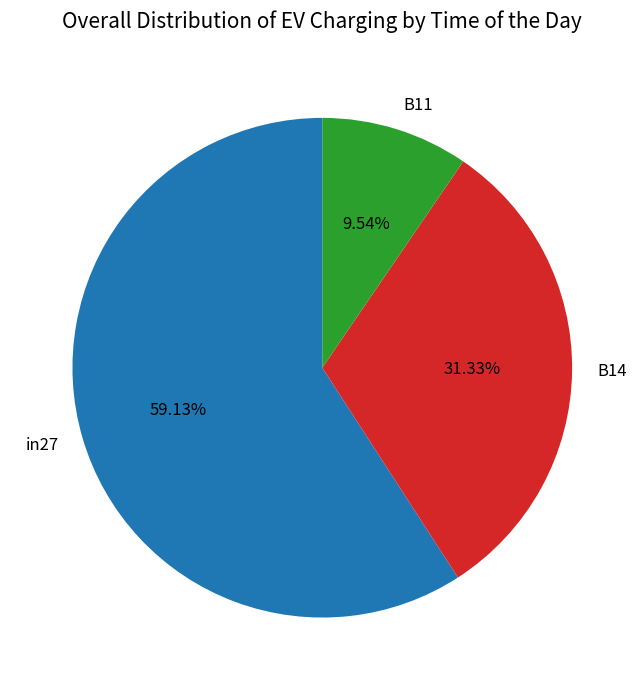

Is it true that in27 is 50% of the pie?

False